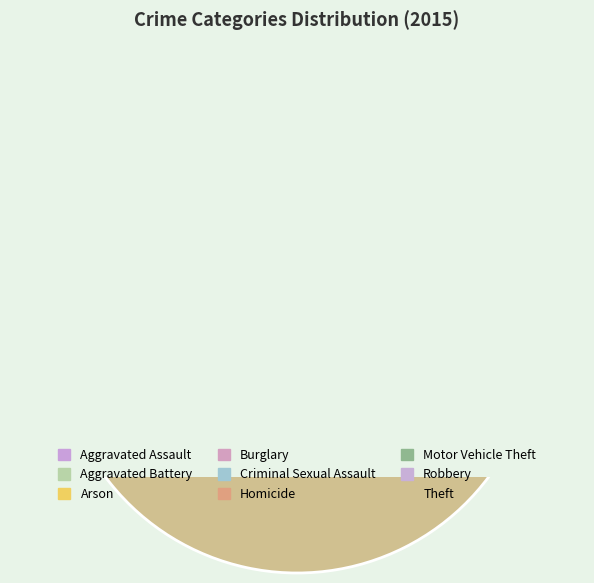

Is it true that Theft is 43% of the pie?

True